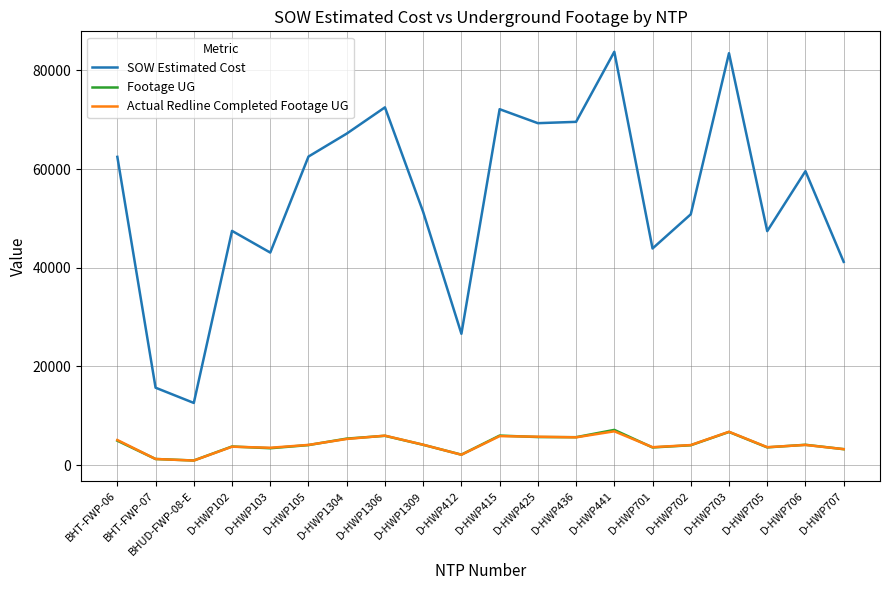

Which series ends up on top after the final intersection of Actual Redline Completed Footage UG and Footage UG?

Actual Redline Completed Footage UG